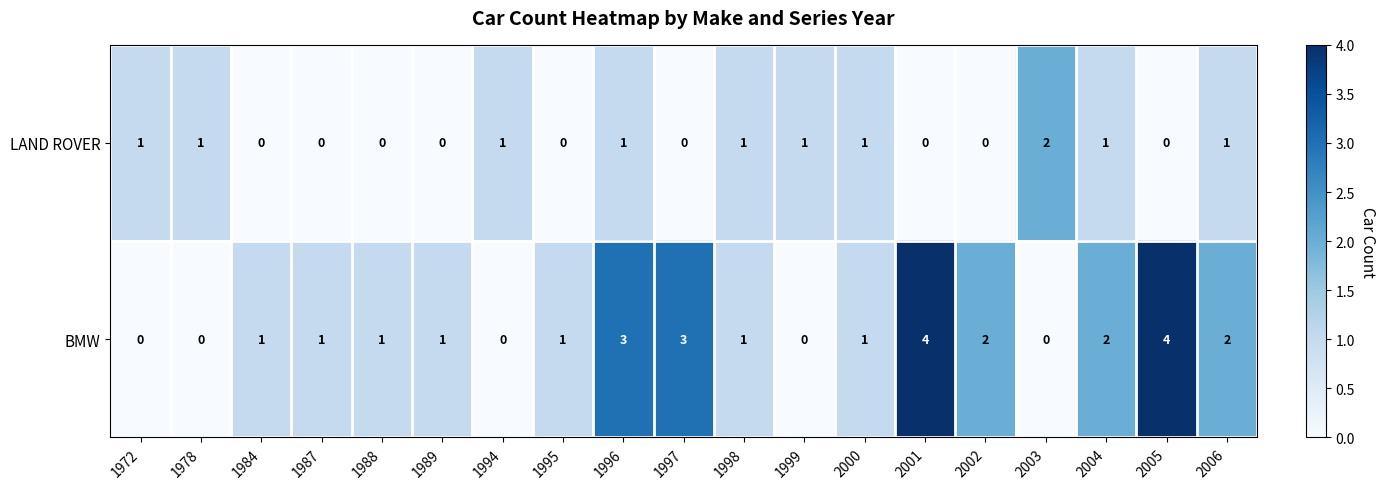

Between 1996 and 1998, which series saw the biggest shift?

BMW